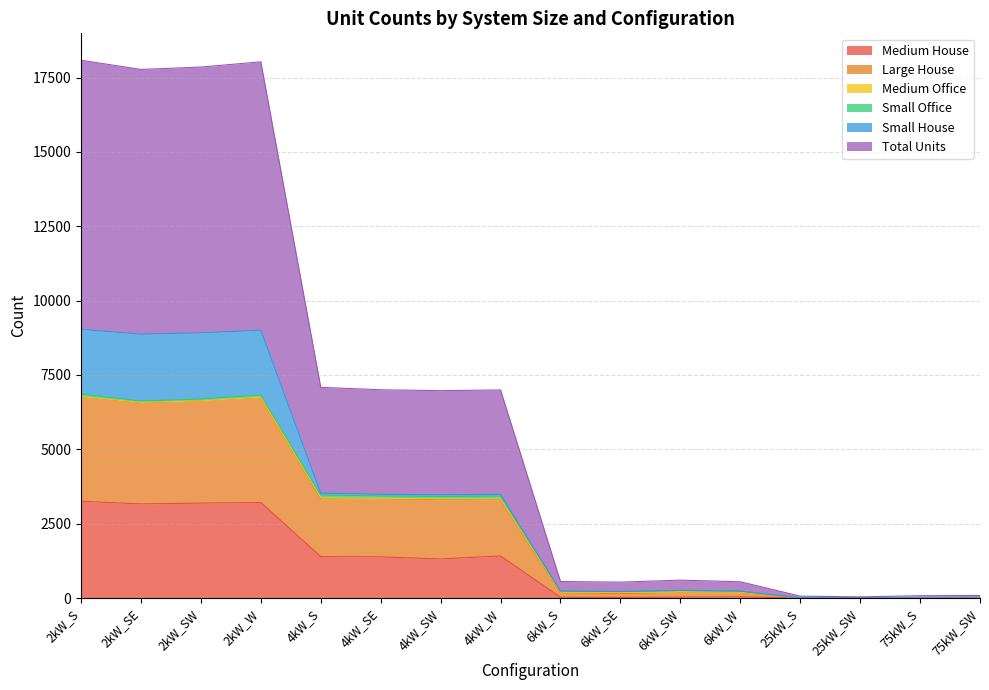

Does the chart display data point markers on the line(s)?

No